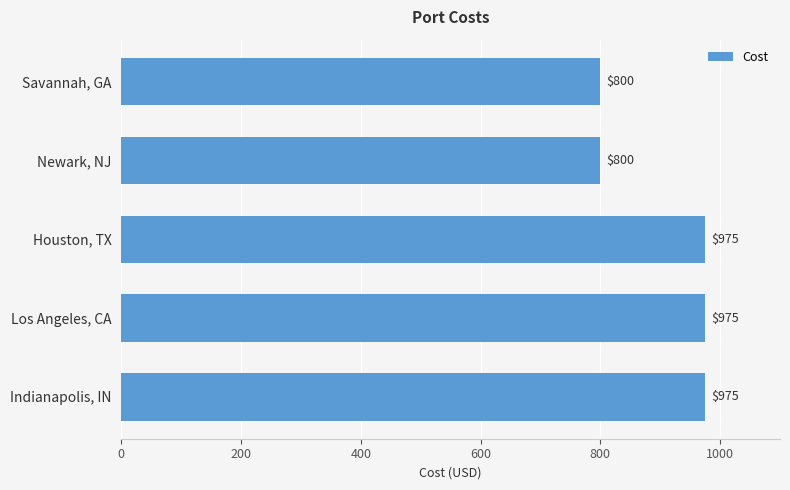

Reading top to bottom, list all the values displayed in this chart.

800	800	975	975	975